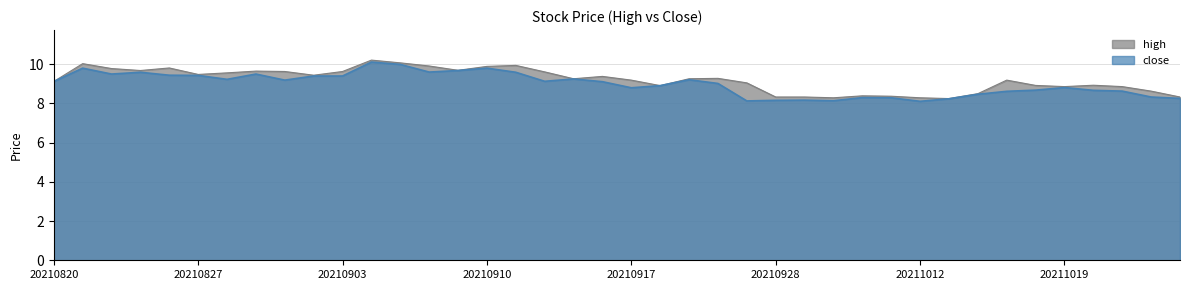

What is the value of the high point at the 33rd from the left?

8.5